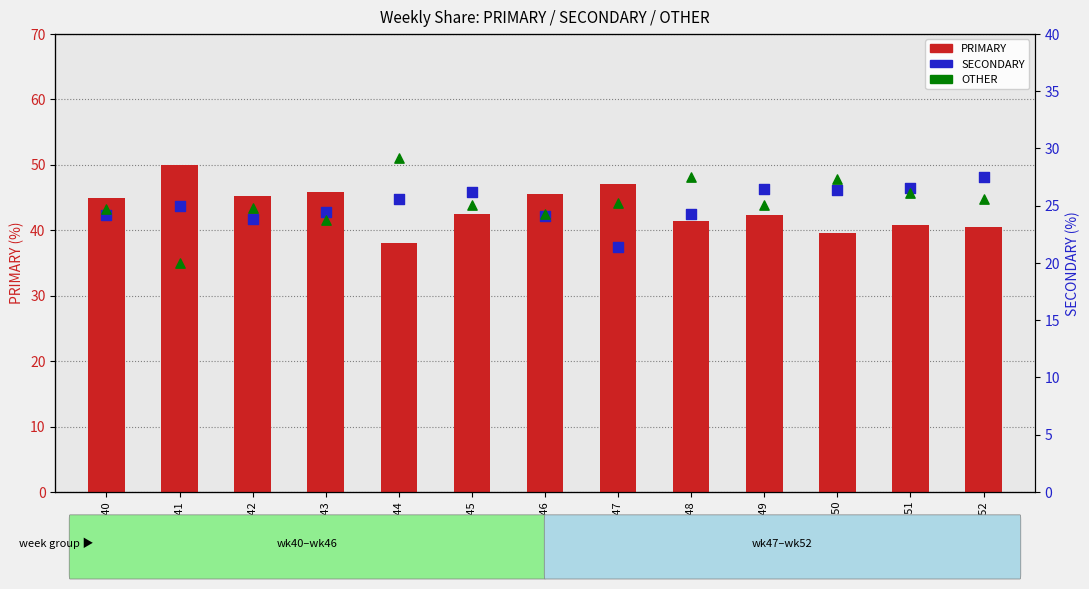

At how many categories does at least one series exceed 48?

1